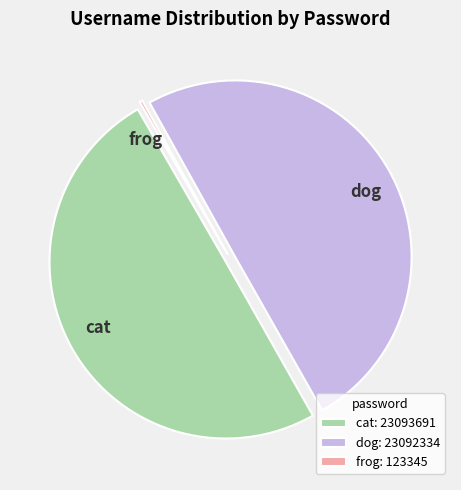

Does cat account for over 50% of the chart?

No